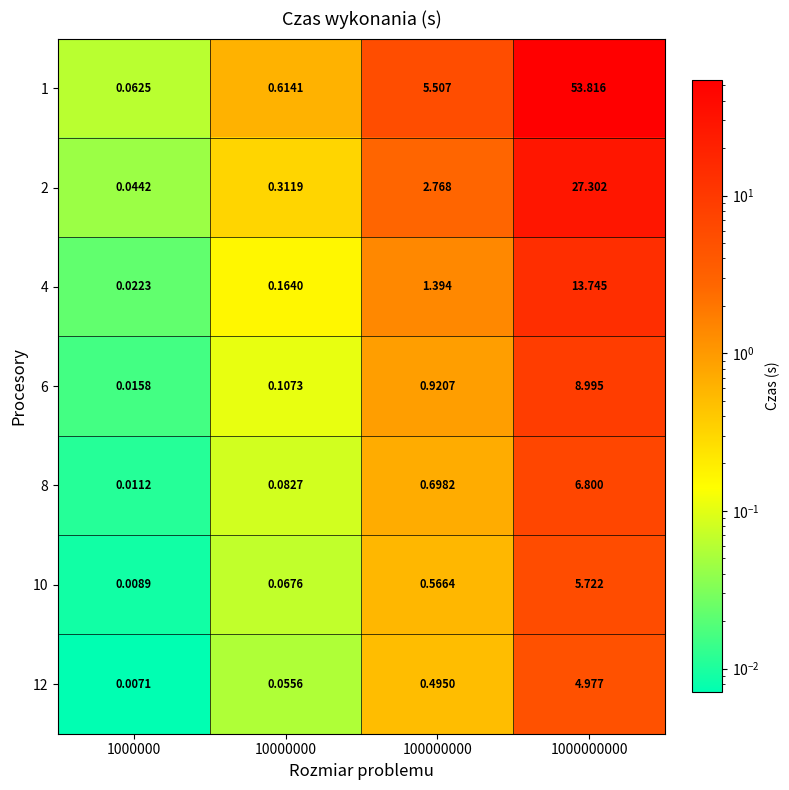

List the series in order of their peak value, highest first.

1, 2, 4, 6, 8, 10, 12